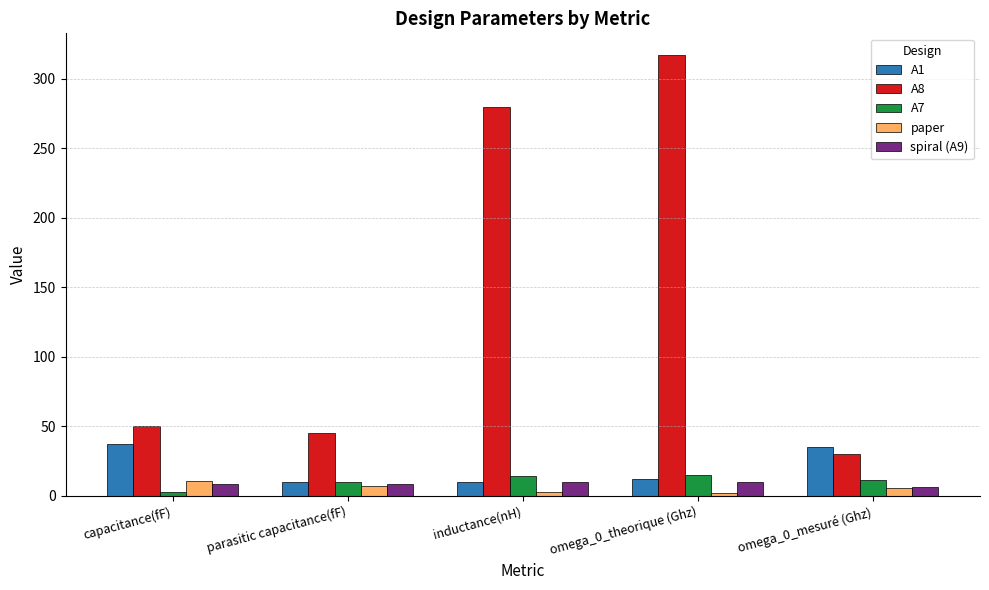

What is the difference between the second highest and minimum values in the A8 series?

250.0